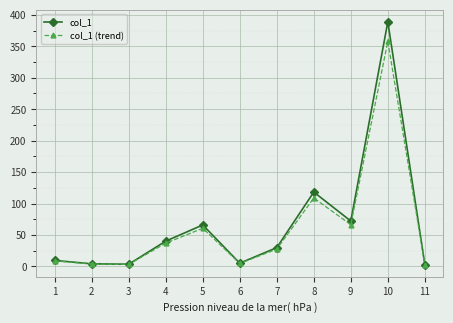

The value of col_1 at 10 is 699.5. True or false?

False